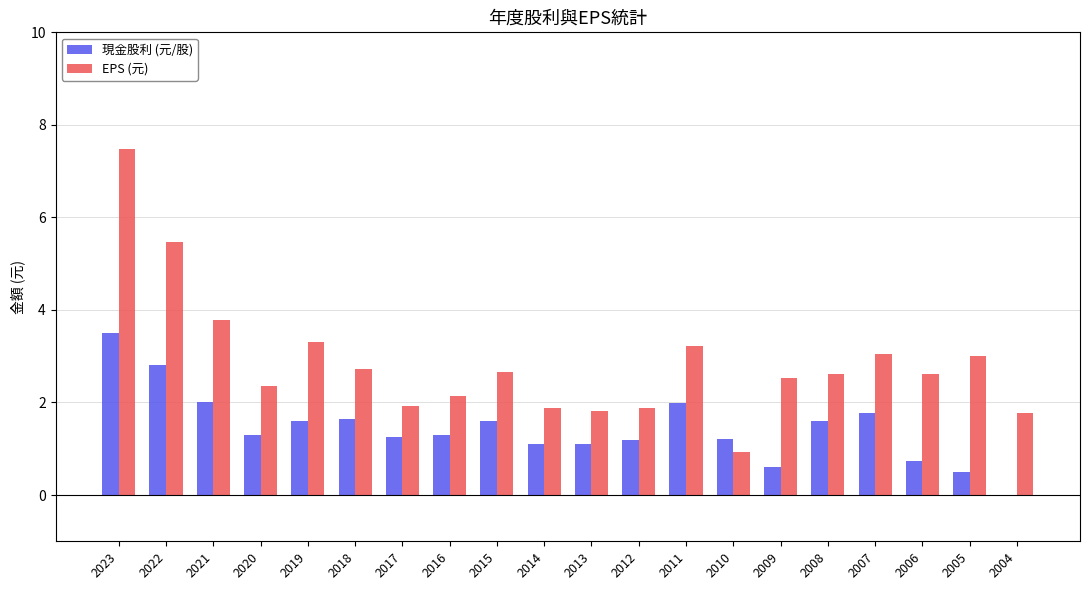

Does the chart contain stacked bars?

No